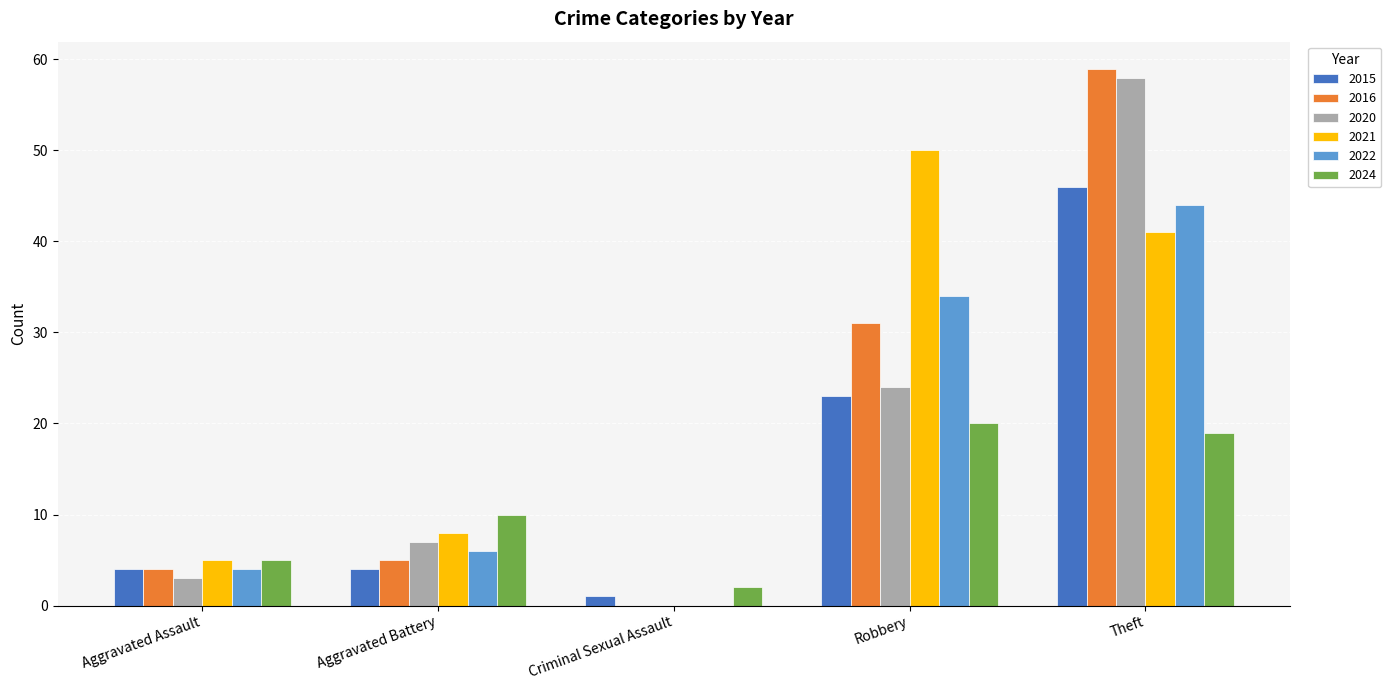

Between Aggravated Assault and Robbery, which series saw the biggest shift?

2021